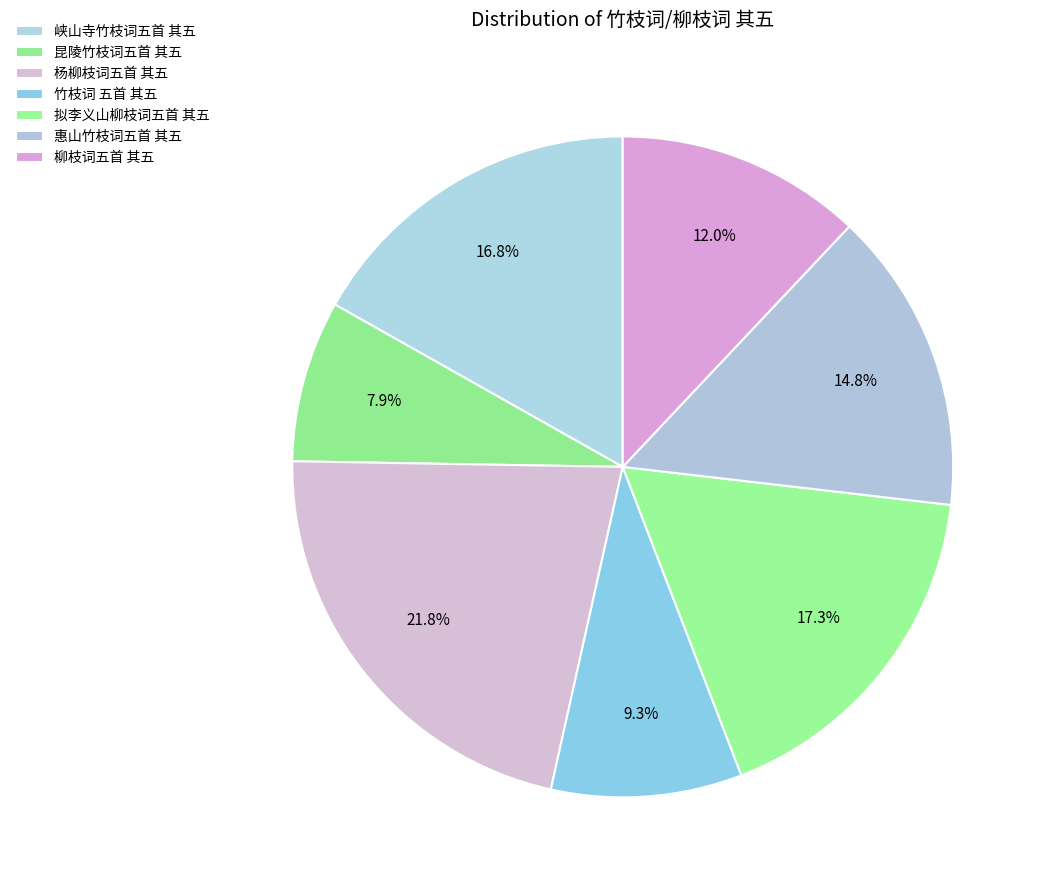

Count the number of slices in the pie.

7